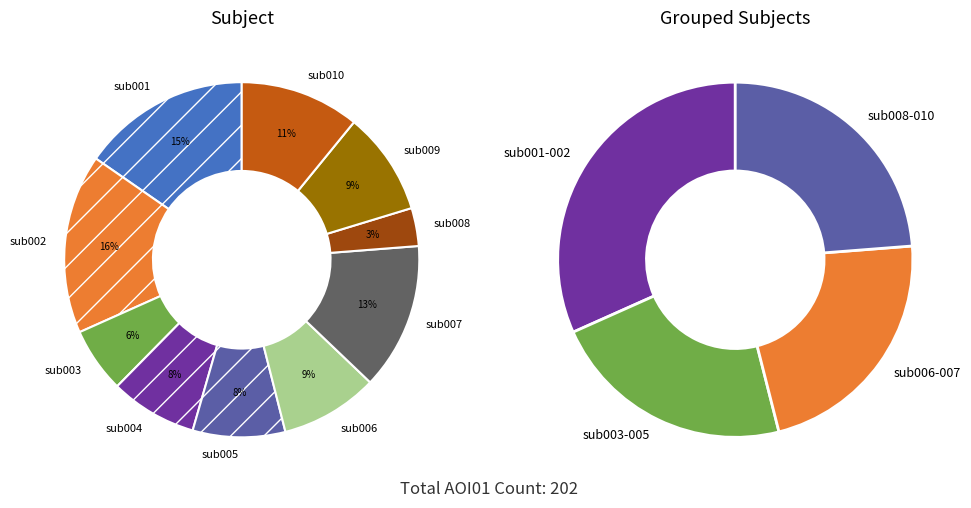

What is the change in value from sub003 to sub007?

+15